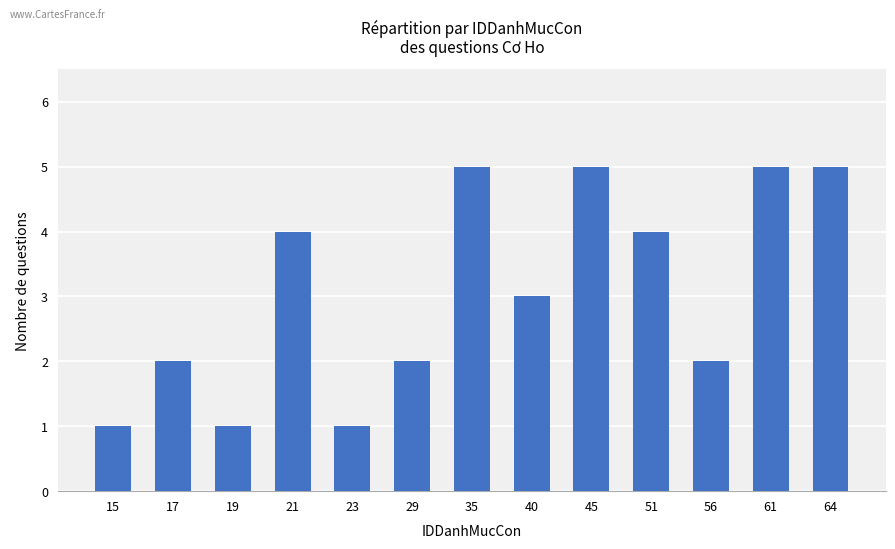

What is the maximum value shown in the chart?

5